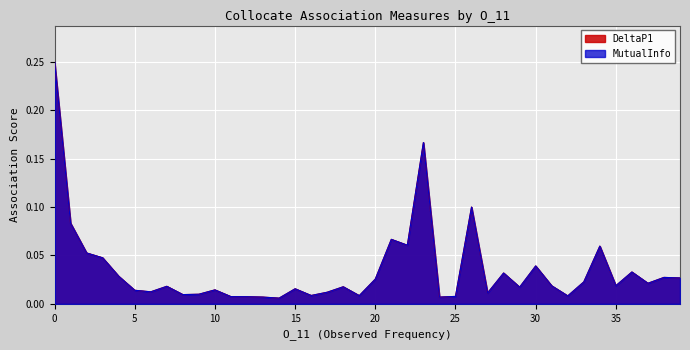

Does the chart display data point markers on the line(s)?

No